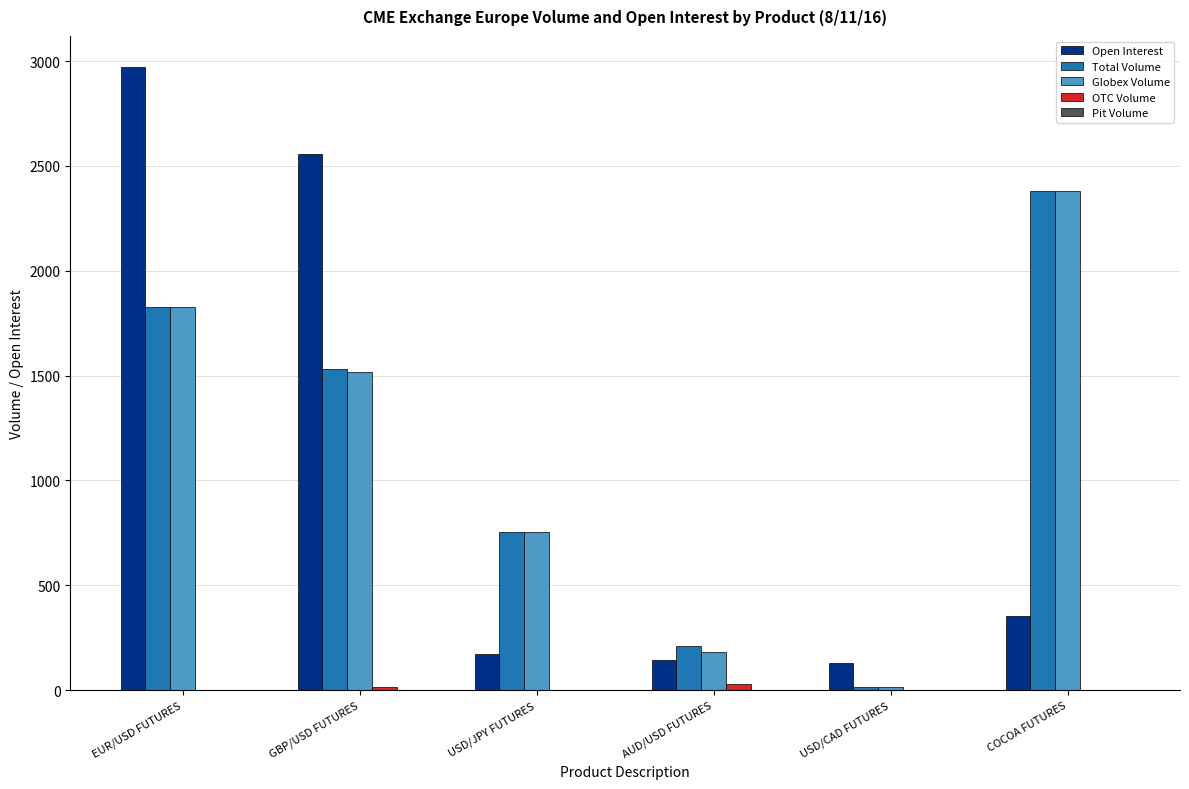

The Globex Volume series shows 1515 at GBP/USD FUTURES. True or false?

True